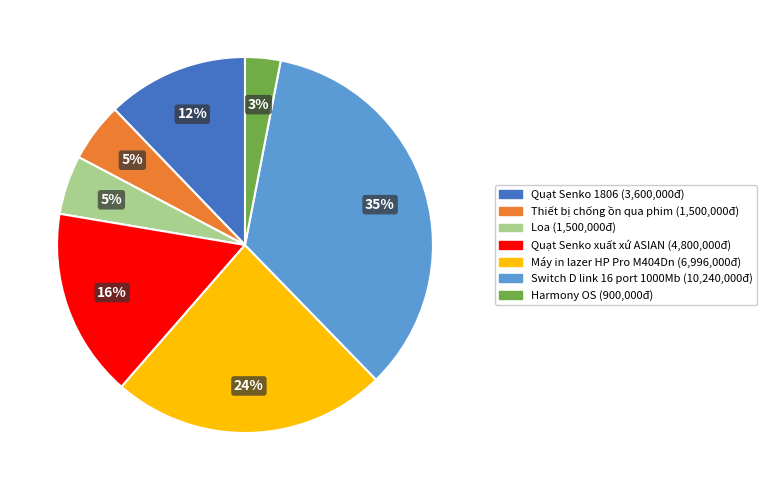

How many slices are in this pie chart?

7